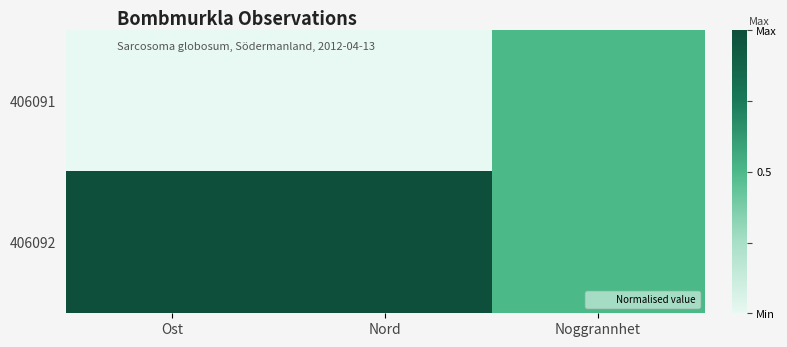

How many categories are shown in the chart?

3